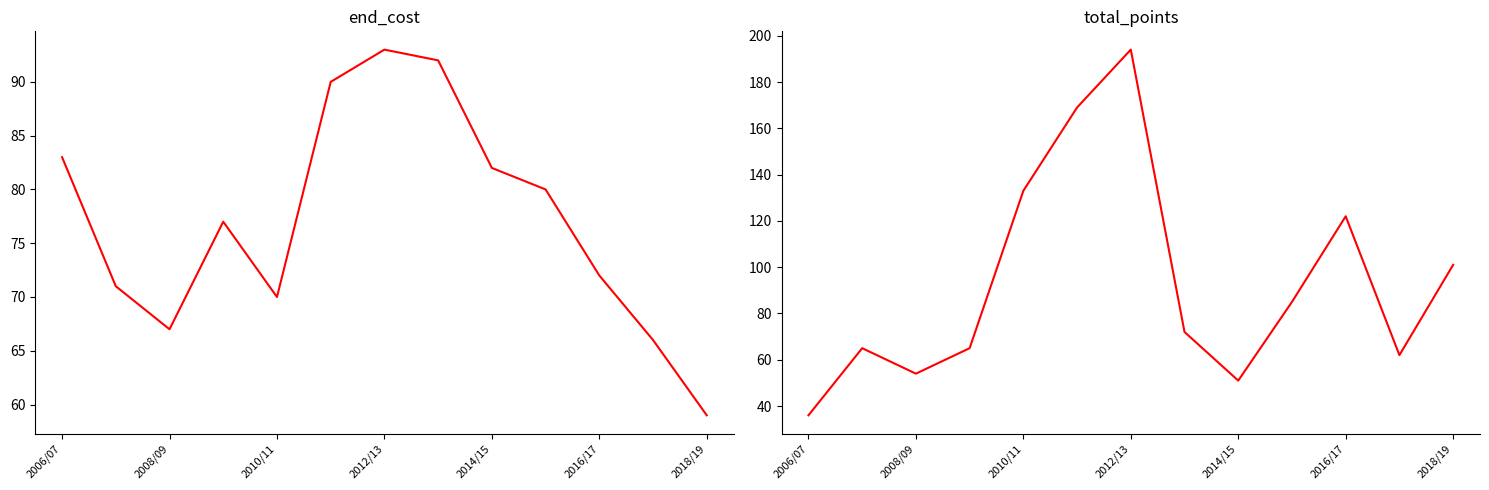

Read the total_points value at 7, to the nearest 10.

70